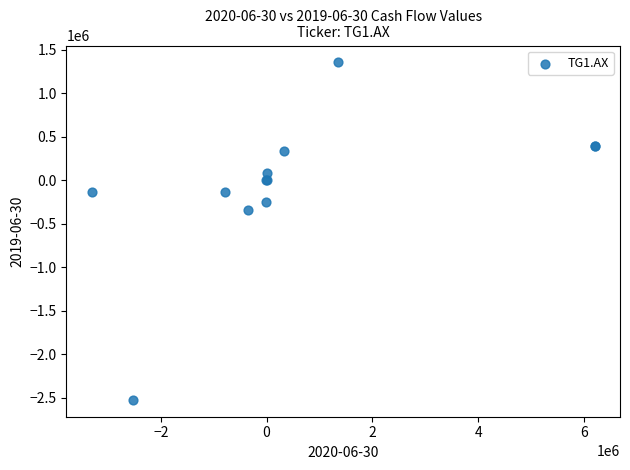

What Y value in the scatter plot is closest to -584031?

-340444